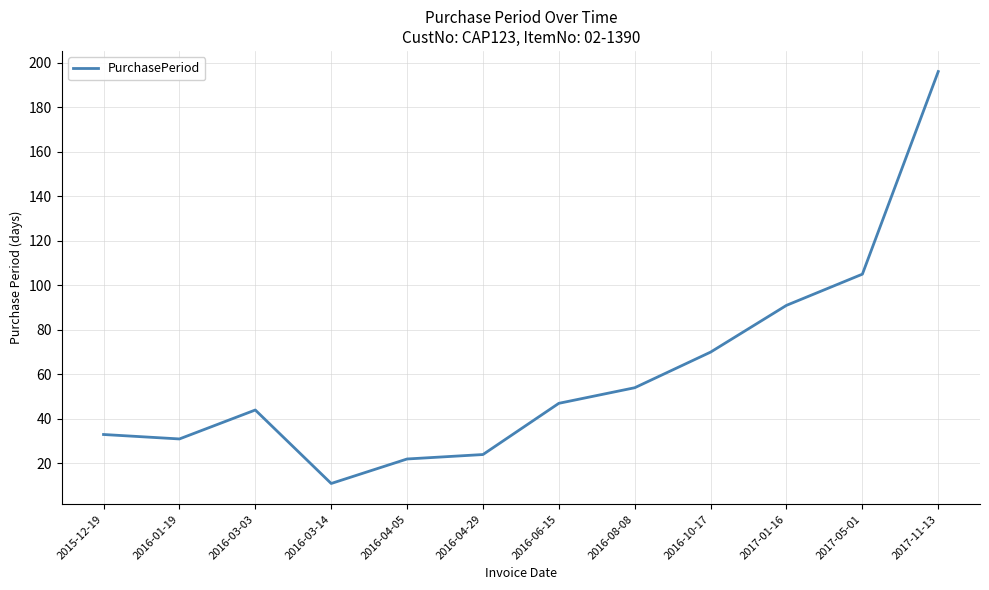

What position from the left is 2016-04-05?

5